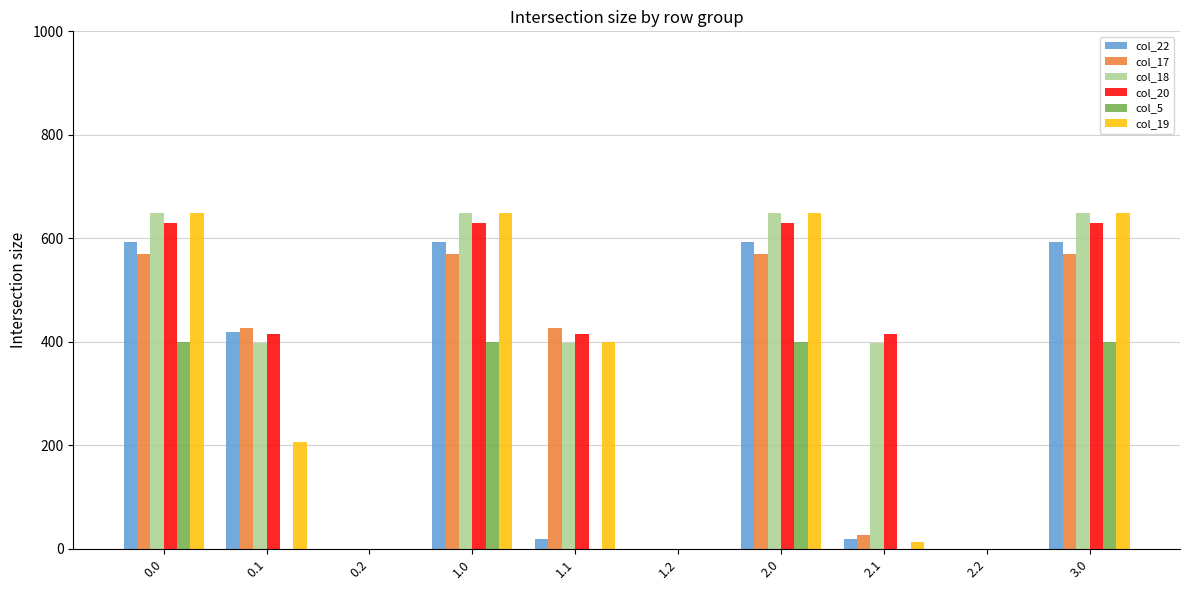

What is the greatest value displayed?

648.9